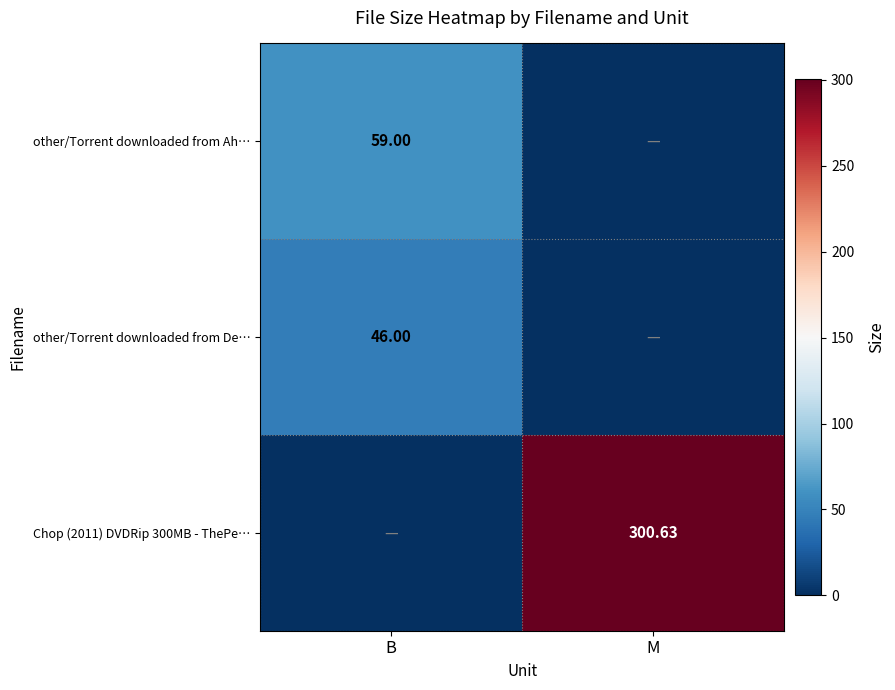

How many series are shown in this chart?

3